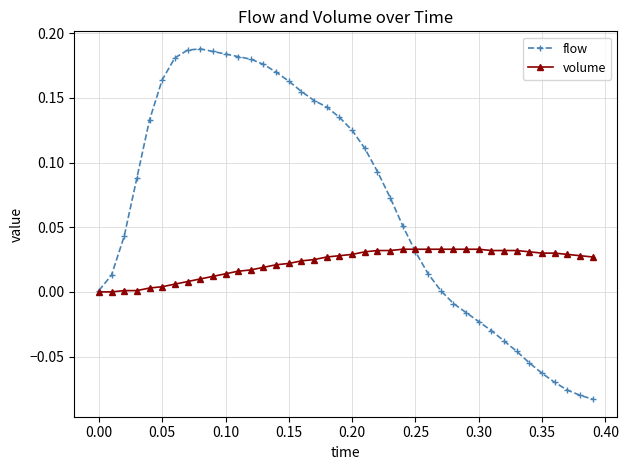

Which series has the largest total across all categories?

flow